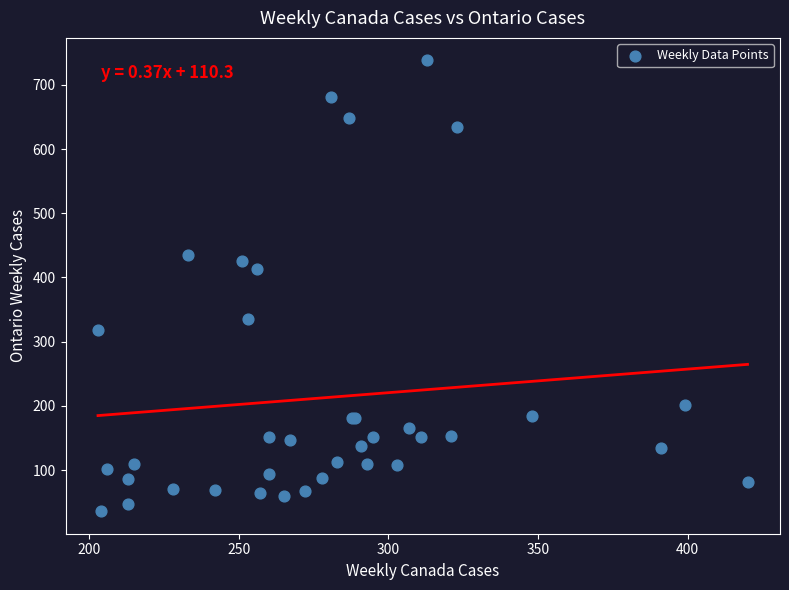

What Y value in the scatter plot is closest to 387?

413